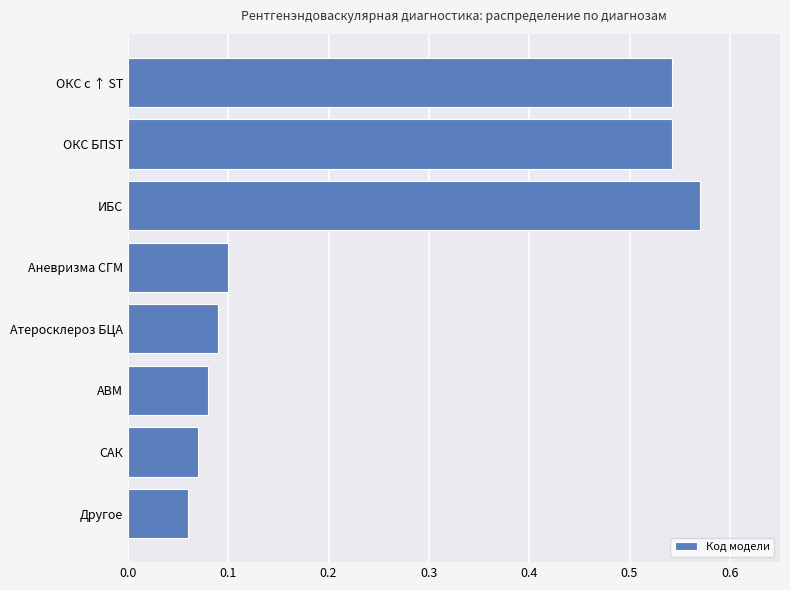

What is the label of the 6th bar from the bottom?

ИБС